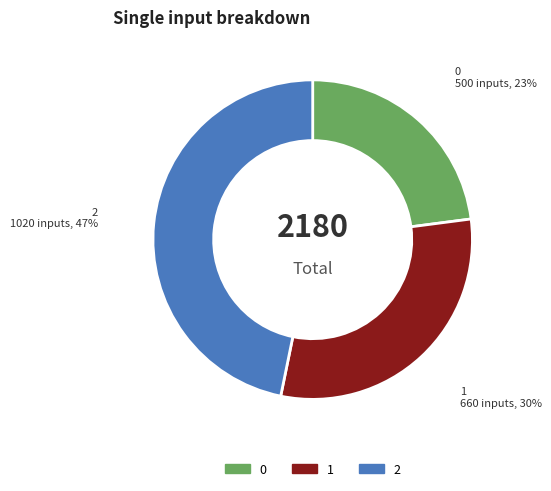

Rank the categories by value from highest to lowest.

2, 1, 0